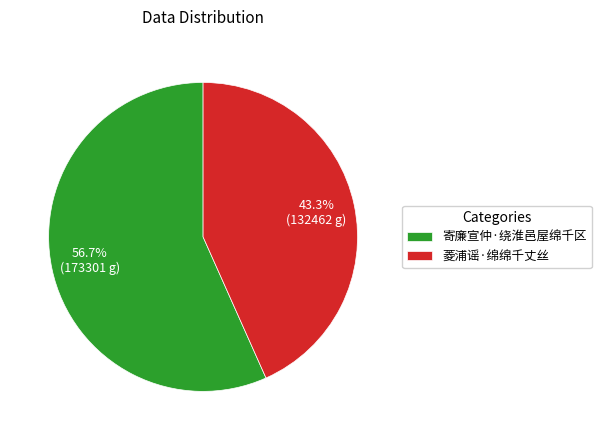

Is there a majority slice in this chart?

Yes